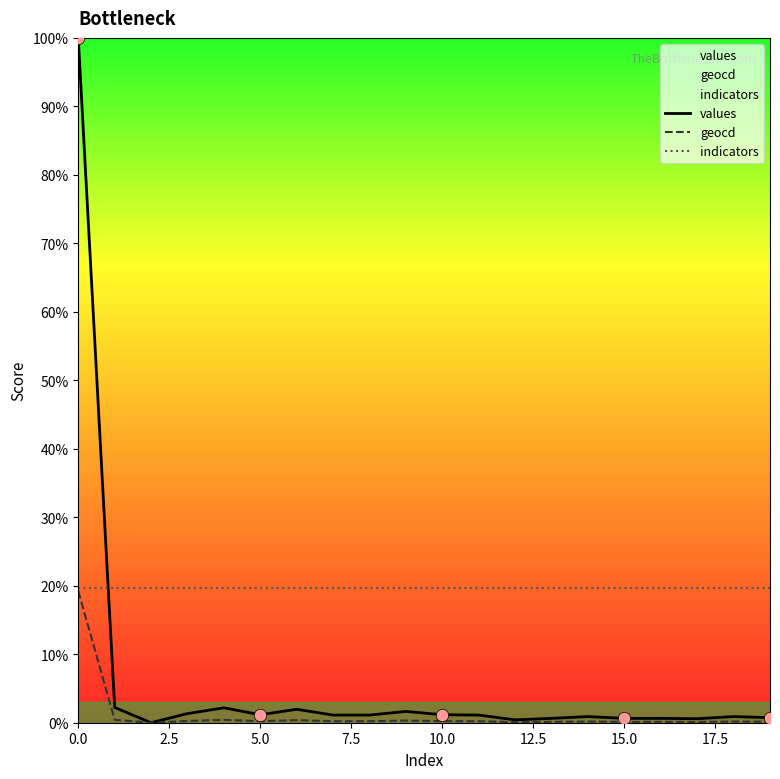

Which series has the largest Y range (max minus min)?

values